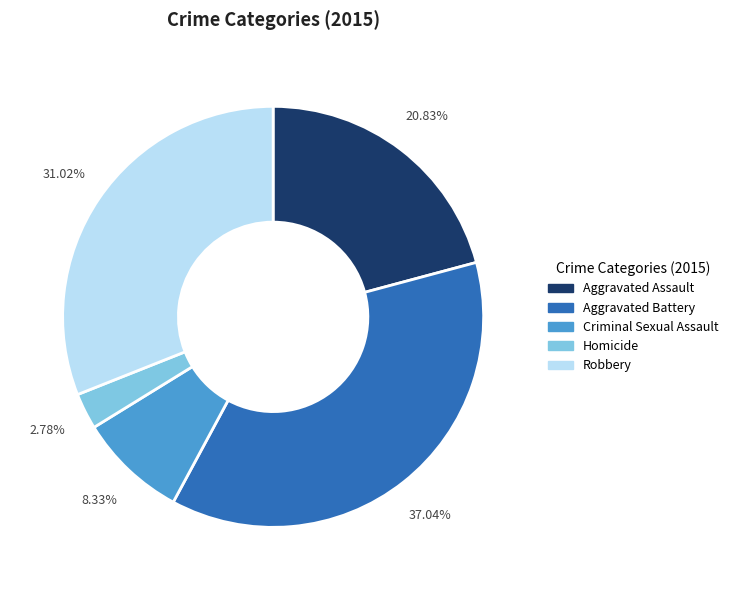

Combined, do Criminal Sexual Assault and Aggravated Assault account for over 50%?

No